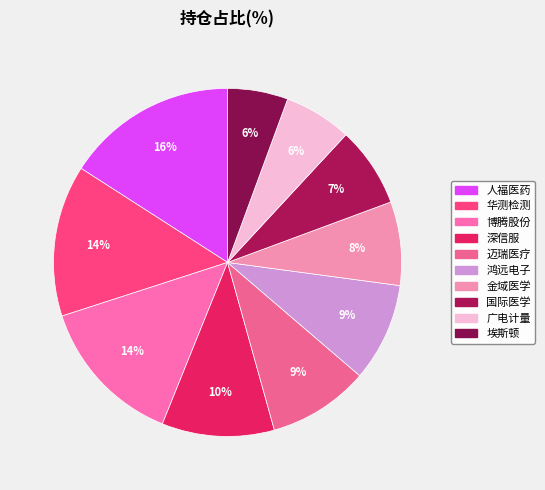

Which slice is the smallest?

埃斯顿